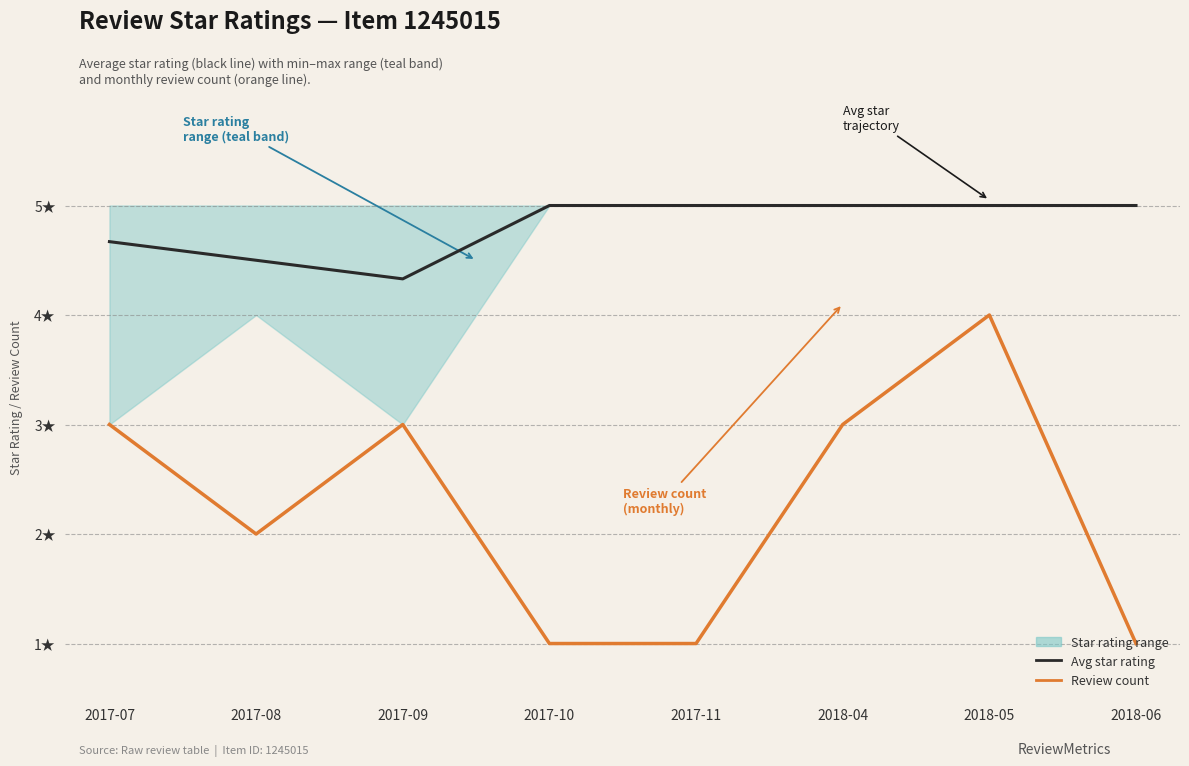

List the labels in order of Avg star rating value, largest first.

2017-10, 2017-11, 2018-04, 2018-05, 2018-06, 2017-07, 2017-08, 2017-09